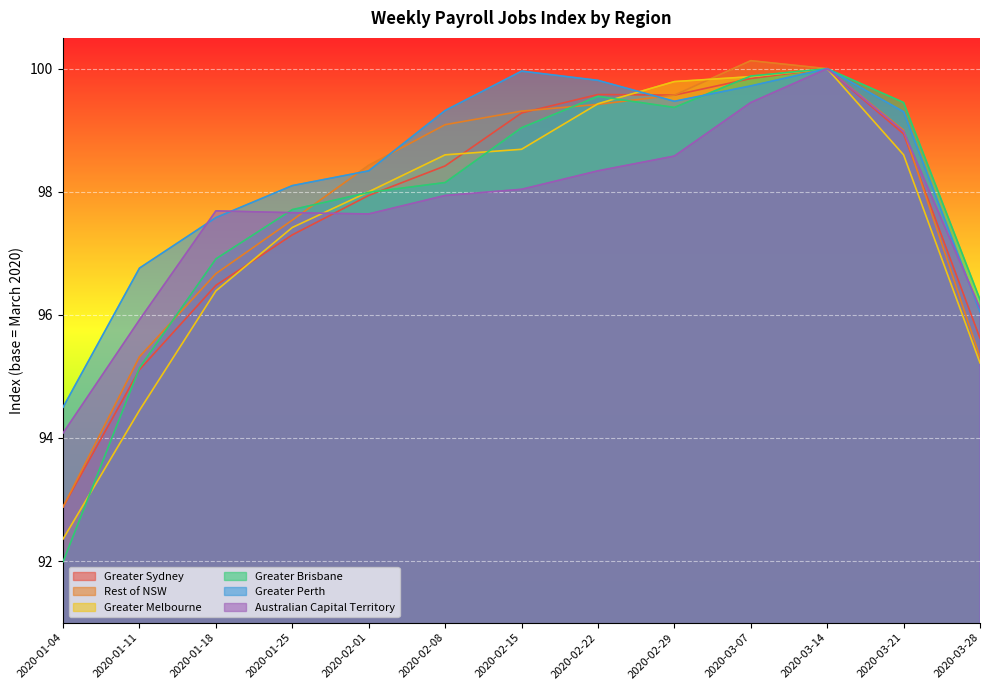

How many data points in Australian Capital Territory are above 97?

10